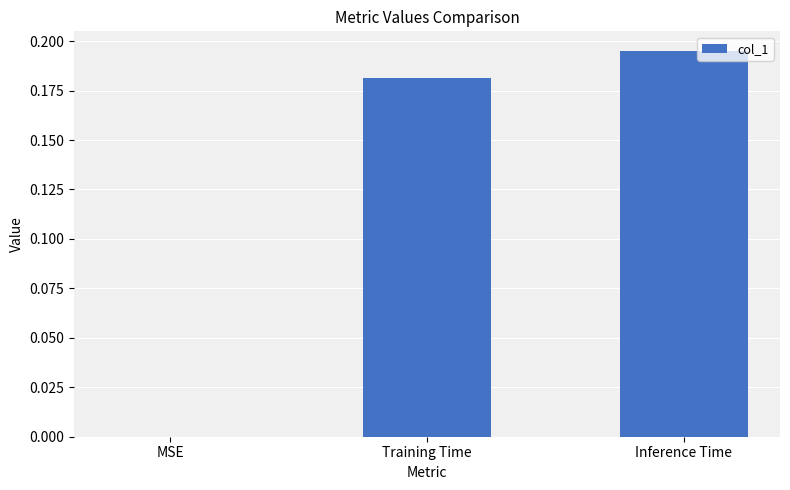

Which category has the highest value across all series?

Inference Time